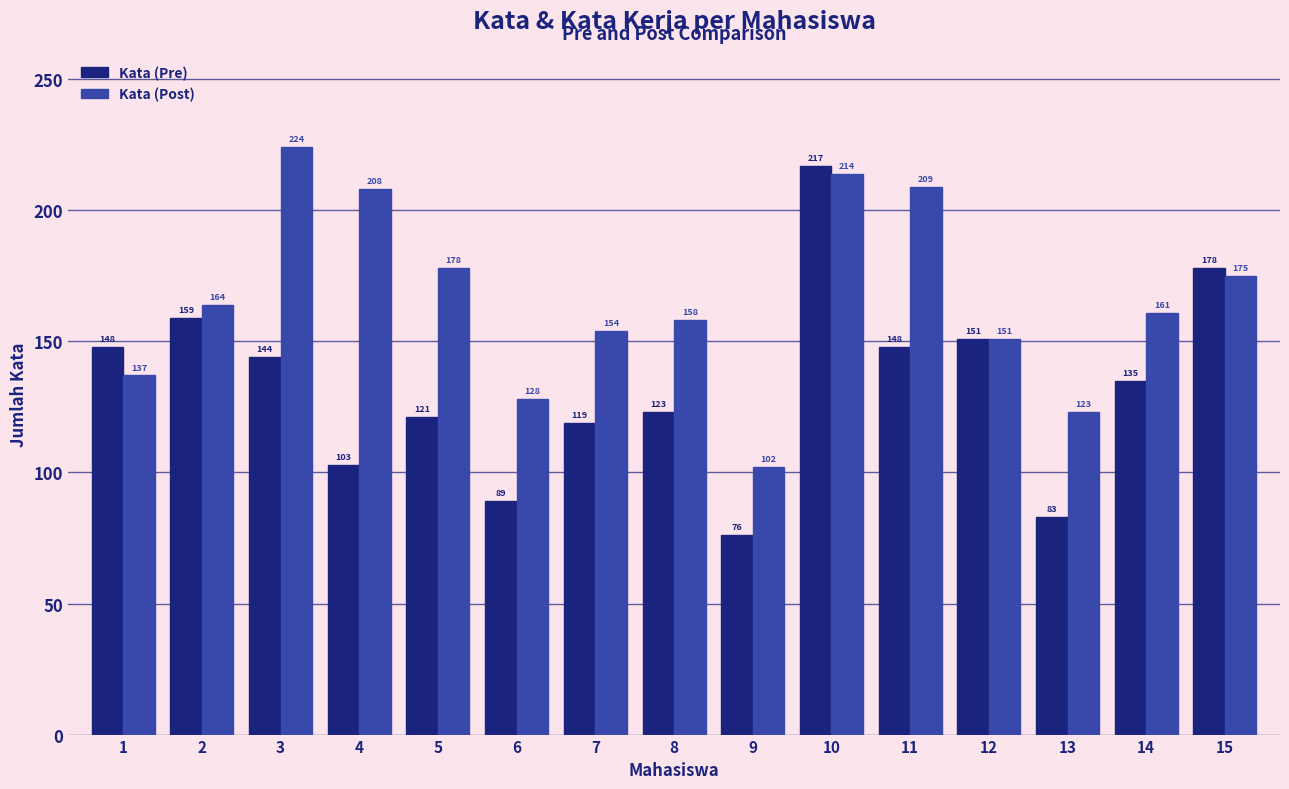

Which category has the highest value in the Kata (Pre) series?

10